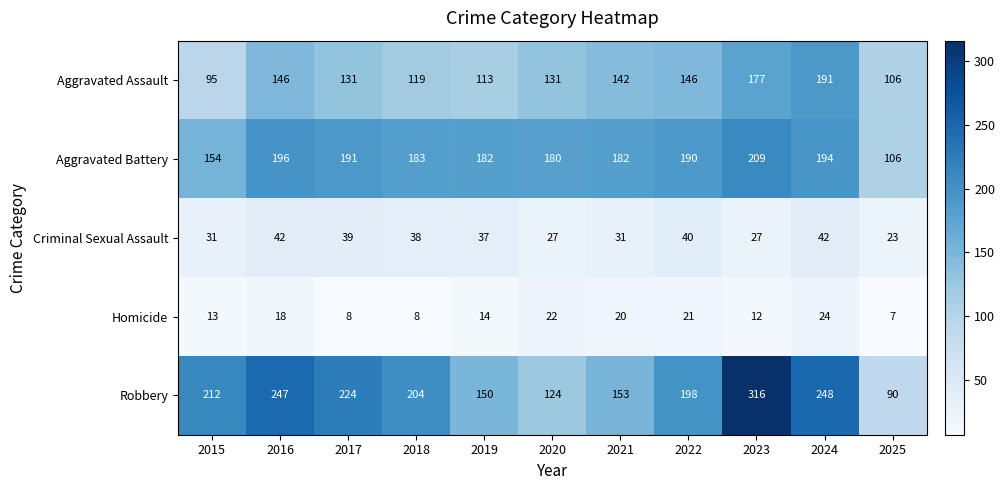

What is the average value of the Homicide series?

15